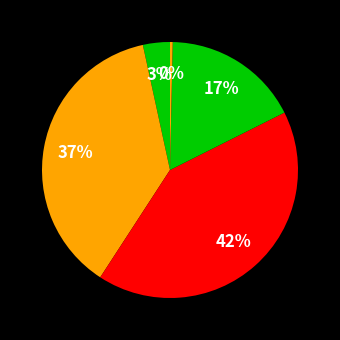

Count the number of slices in the pie.

5